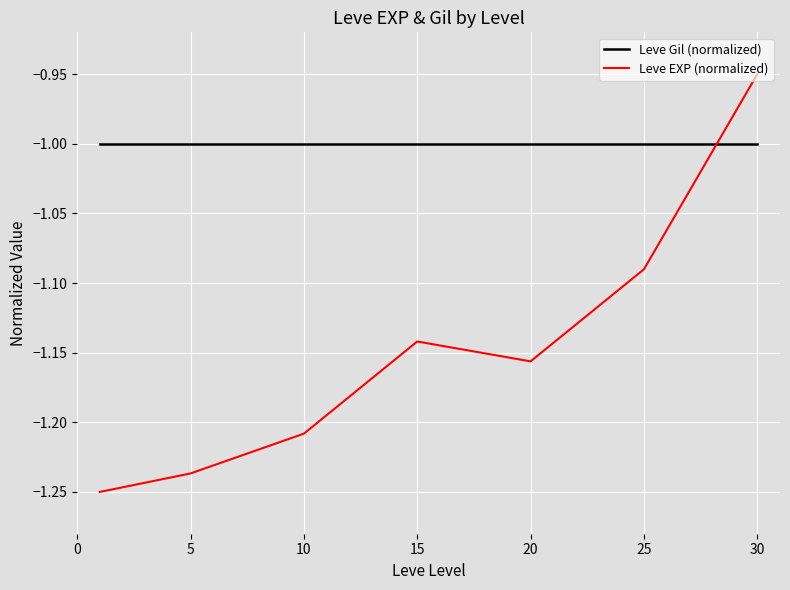

True or false: Leve EXP (normalized) and Leve Gil (normalized) cross at least once.

True